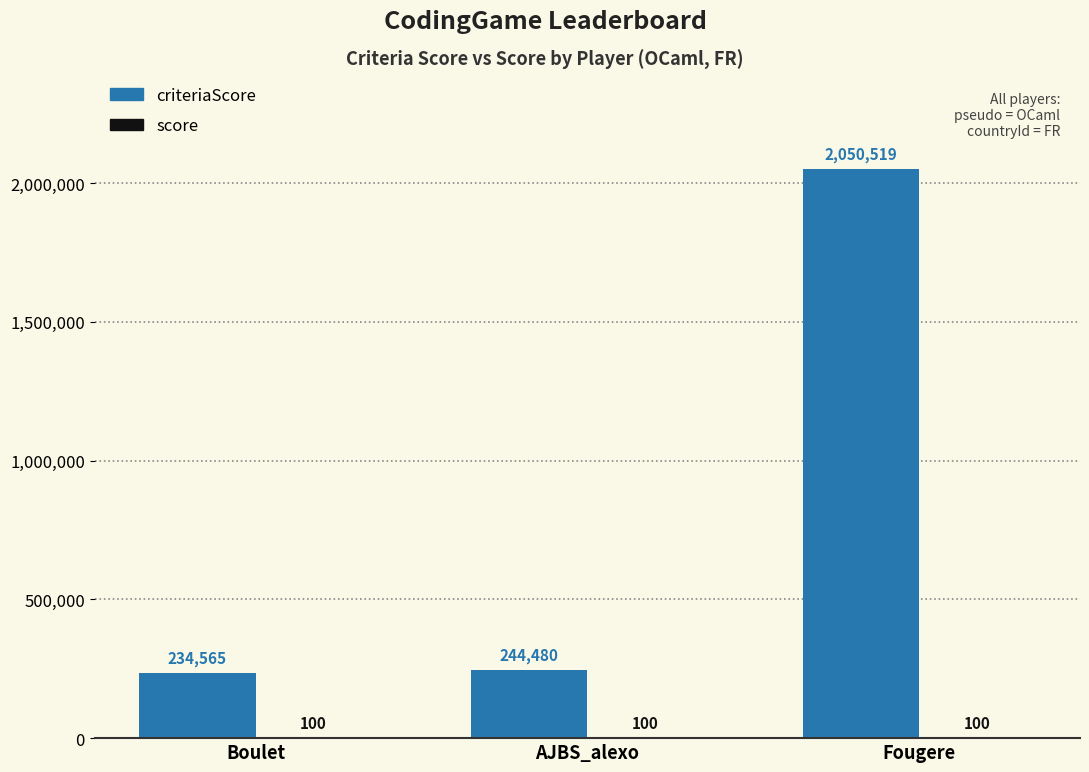

The criteriaScore series shows 632266 at Fougere. True or false?

False